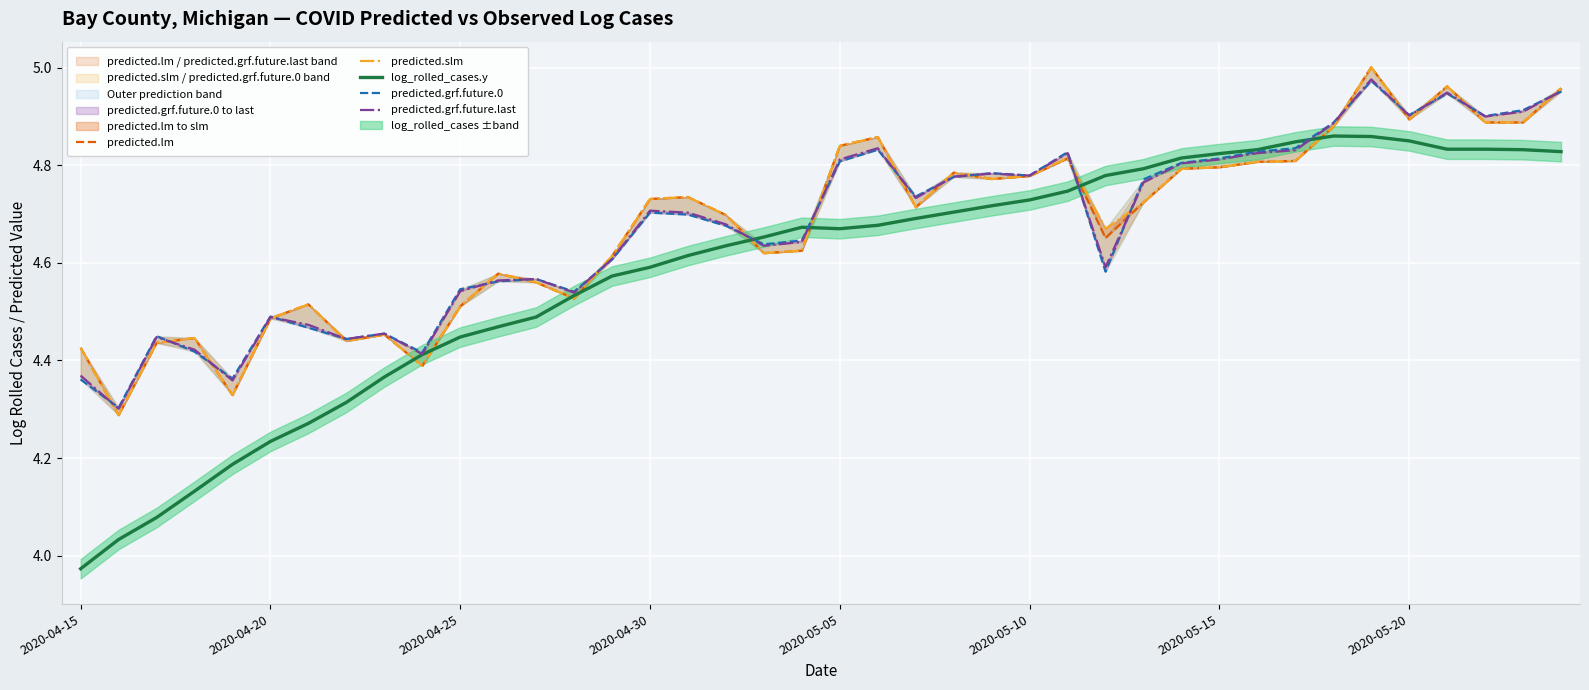

Is it true that predicted.grf.future.0 equals 8.1 at 12?

False